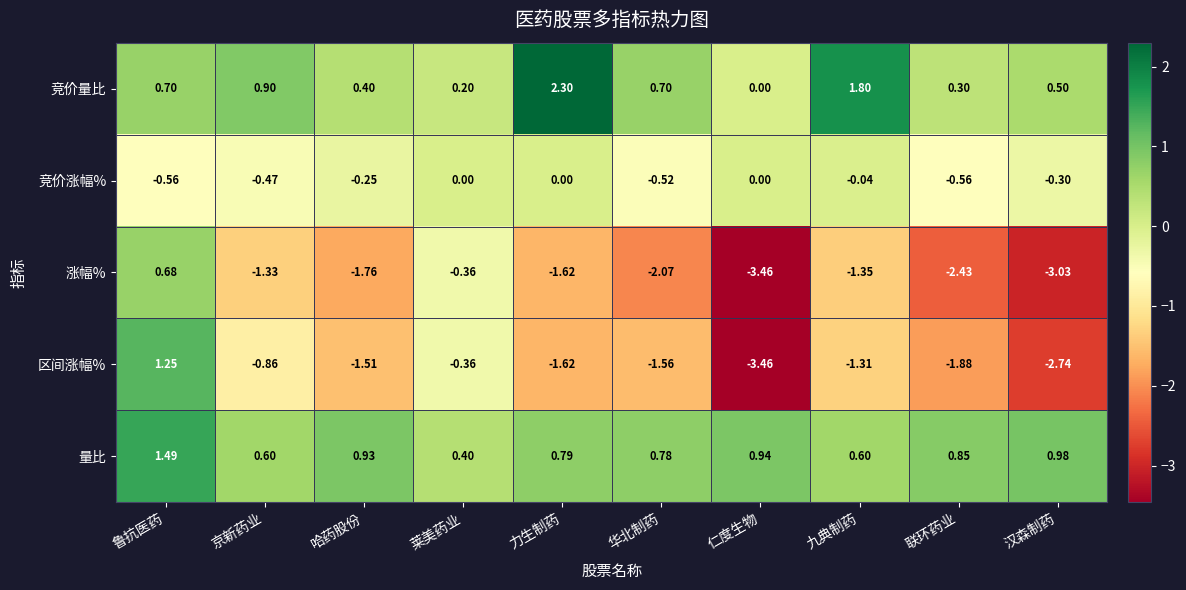

At which label is 区间涨幅% closest to -1?

京新药业